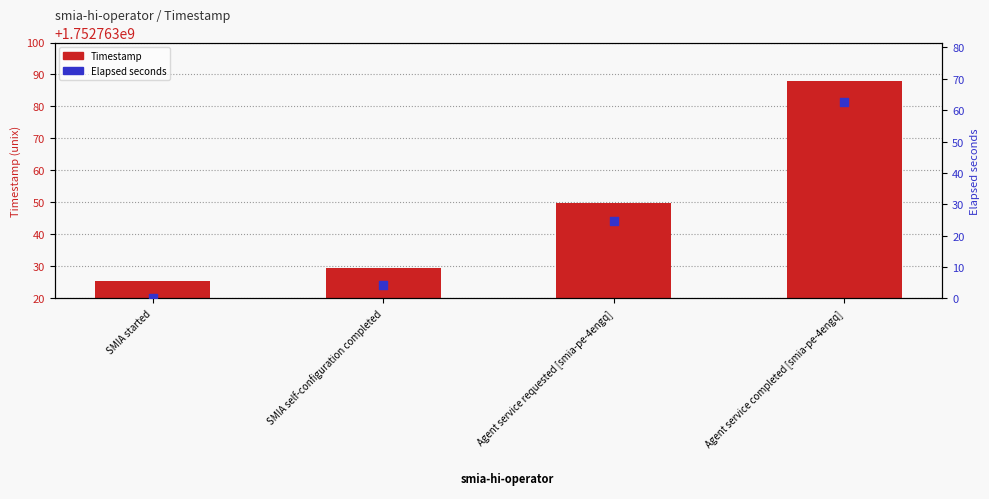

Which series has the largest Y range (max minus min)?

Timestamp